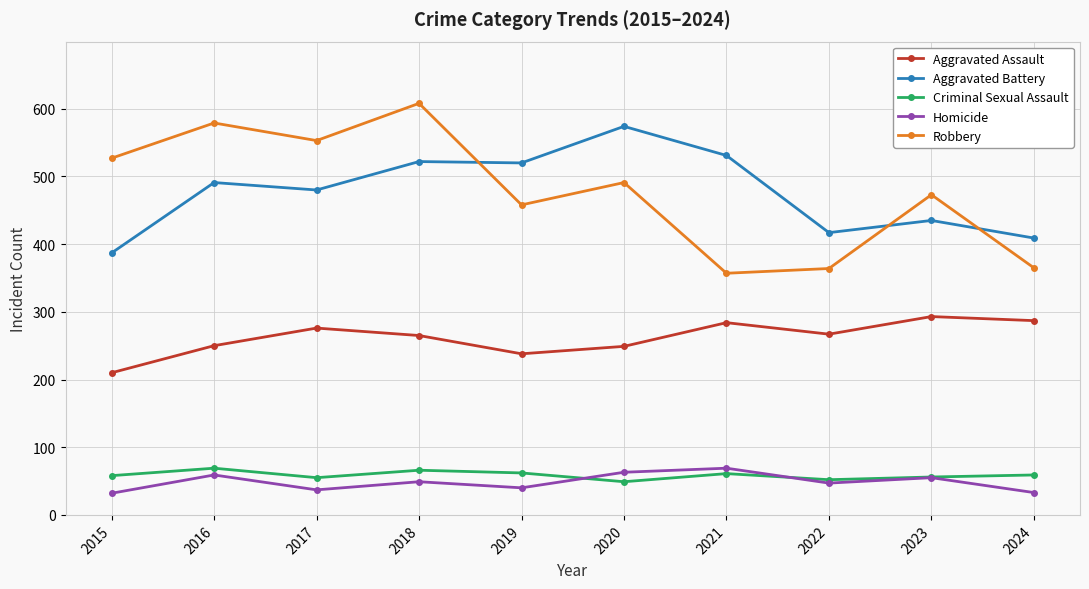

Where is the first local maximum for Aggravated Assault?

2017